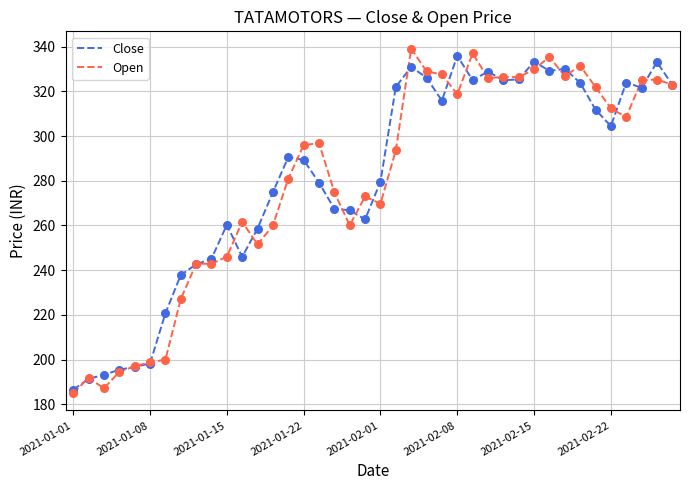

Which series has the largest range (max minus min)?

Open